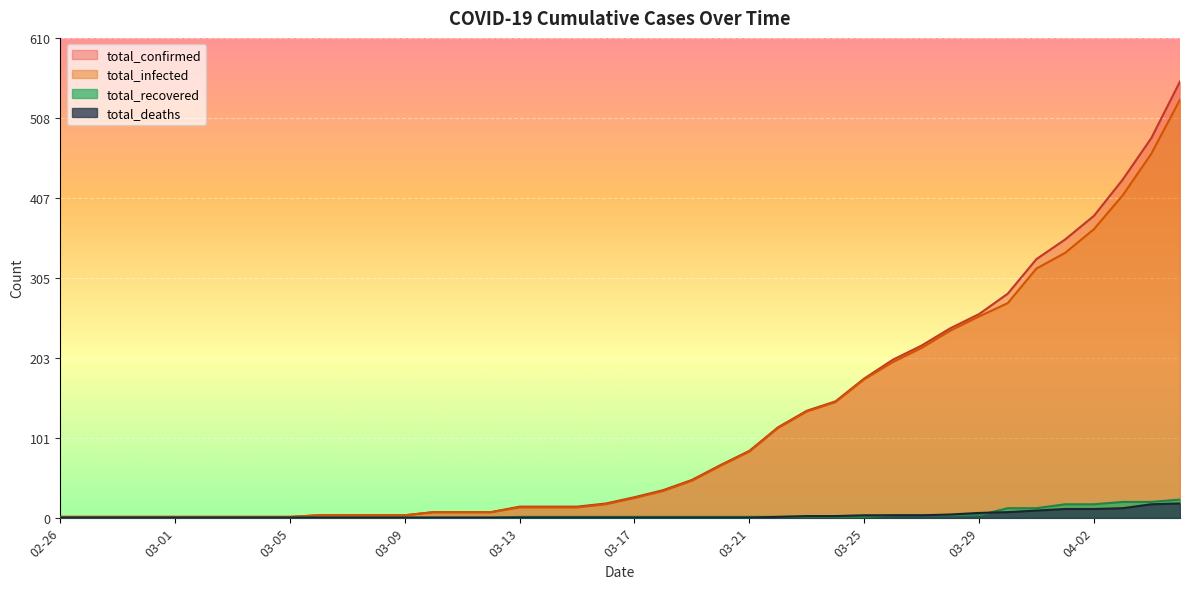

What are all the series names shown in the legend?

total_confirmed, total_infected, total_recovered, total_deaths